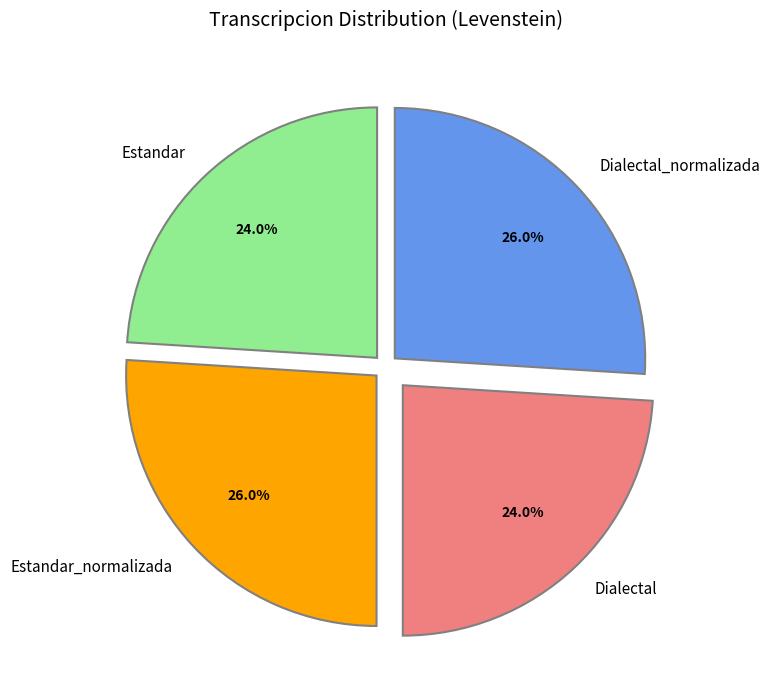

Is there any slice that represents more than half of the pie?

No